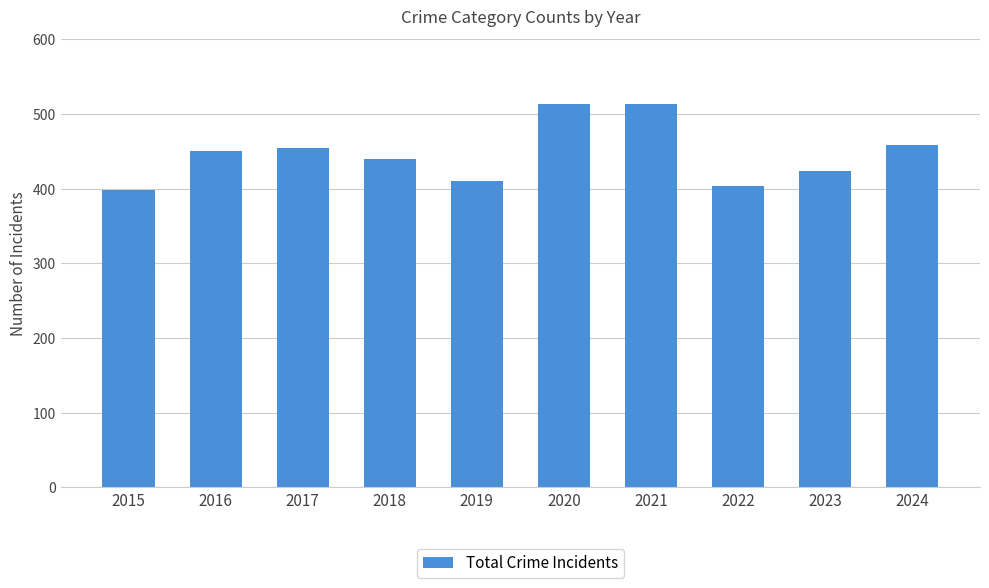

What is the maximum value shown in the chart?

514